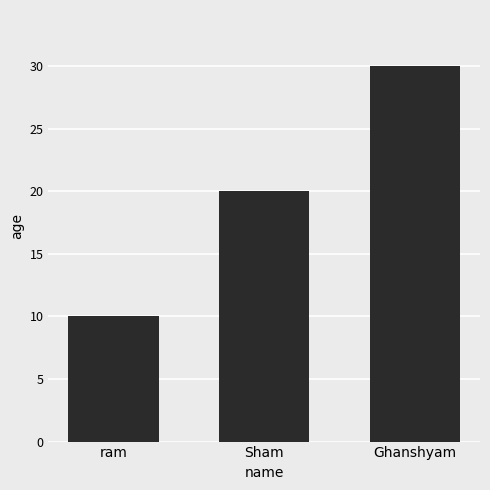

What is the average value?

20